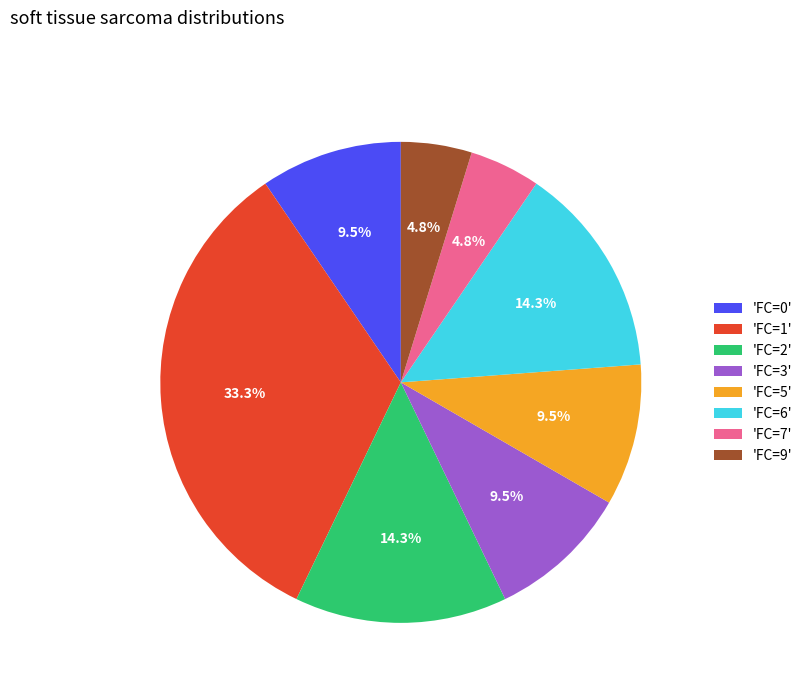

To the nearest percent, what is the average slice percentage?

12%